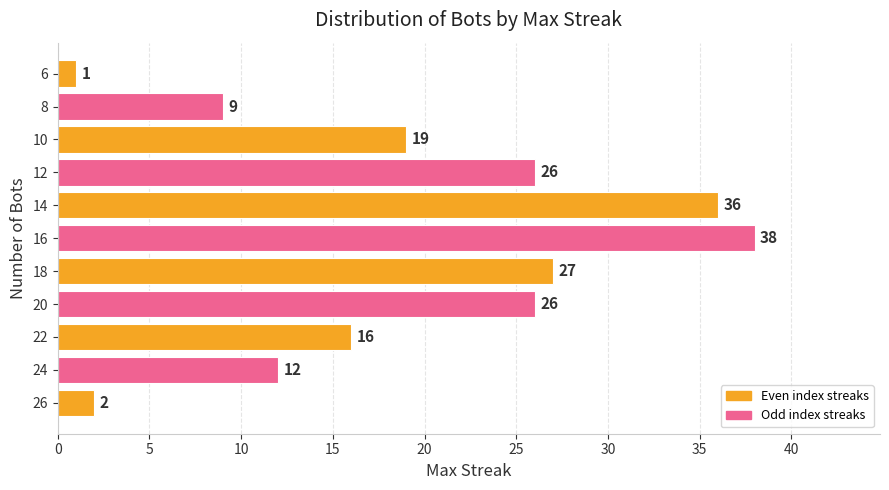

What is the difference between the maximum and minimum values?

37